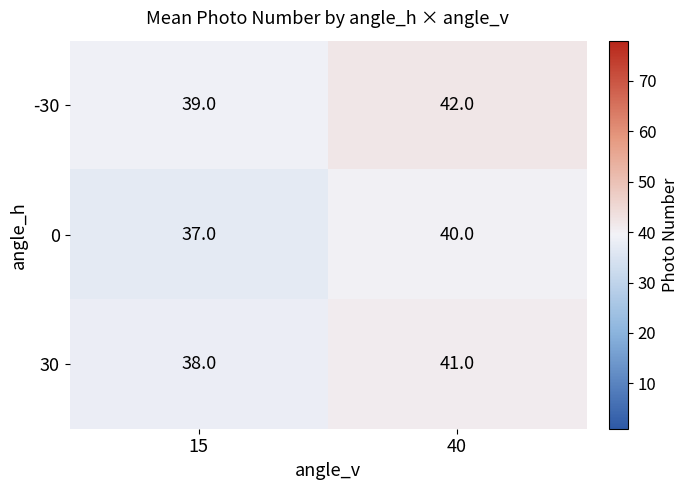

What is the approximate value of 30 at 40?

41